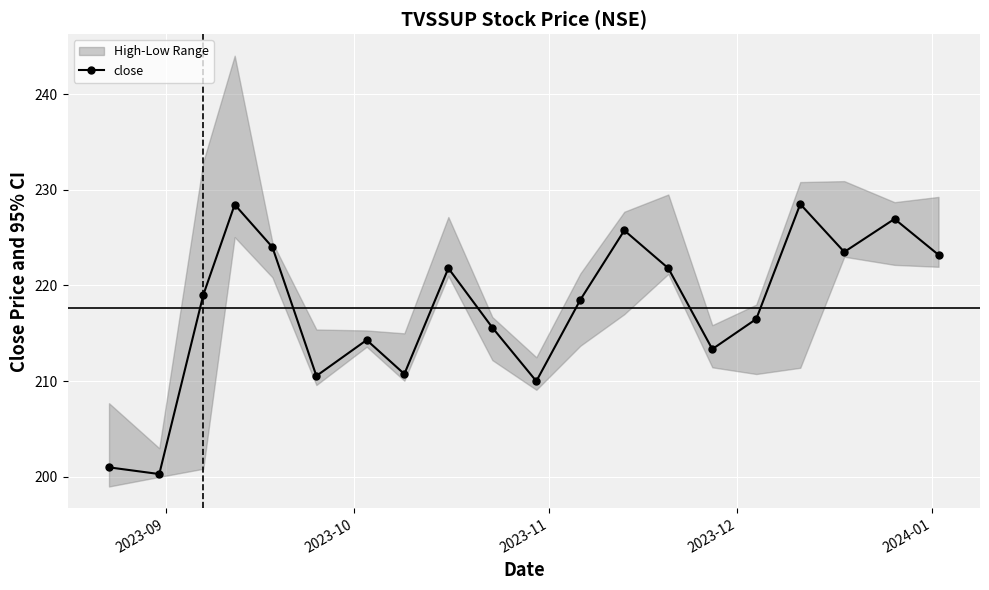

What is the value of the close point at the 13th from the left?

225.8